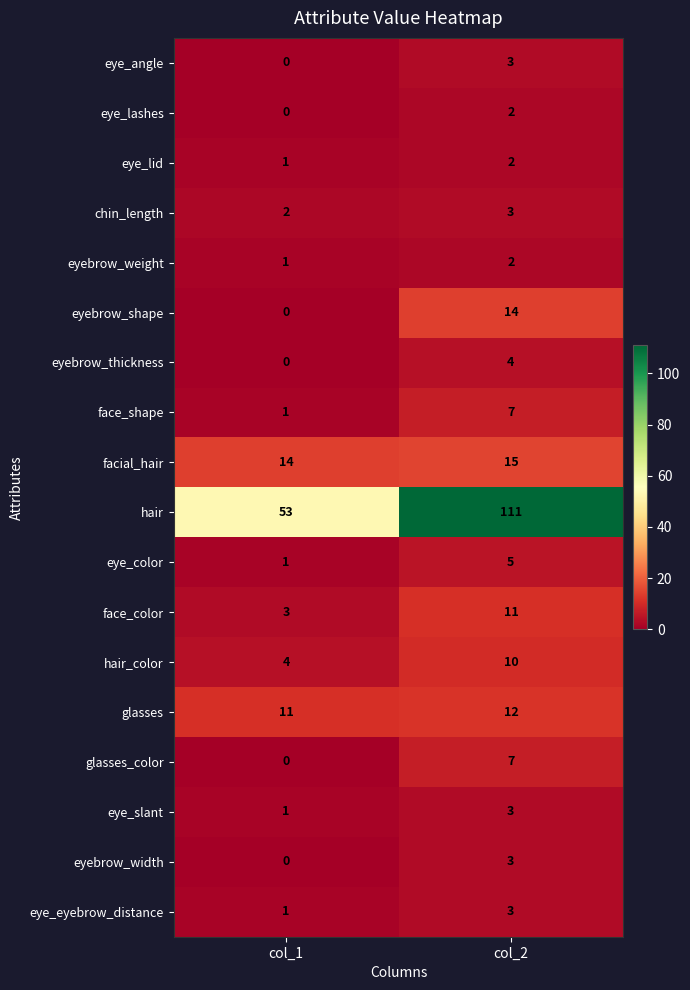

Which series changed the most between col_1 and col_2?

hair